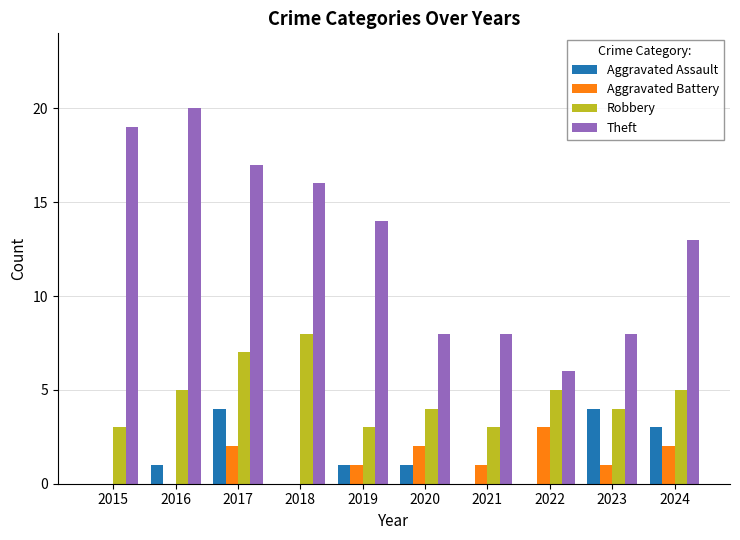

What is the sum of the Theft values at 2019 and 2021?

22